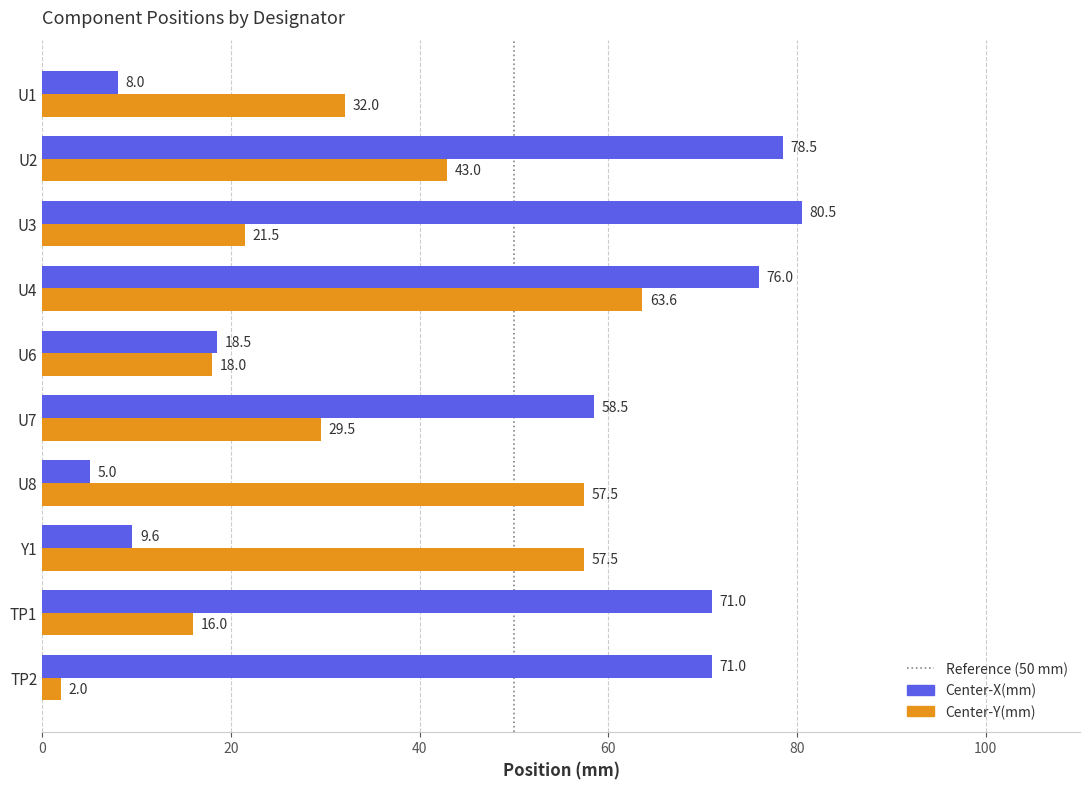

What is the average value of the Center-Y(mm) series?

34.1